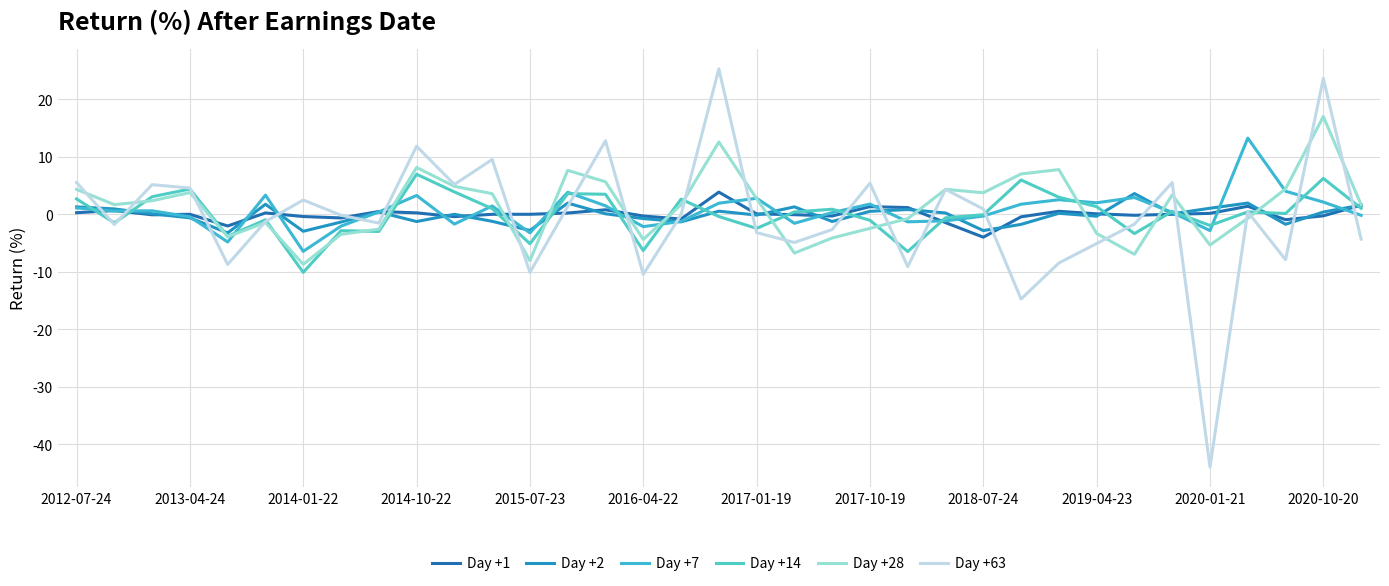

How many times do Day +28 and Day +2 cross each other?

12